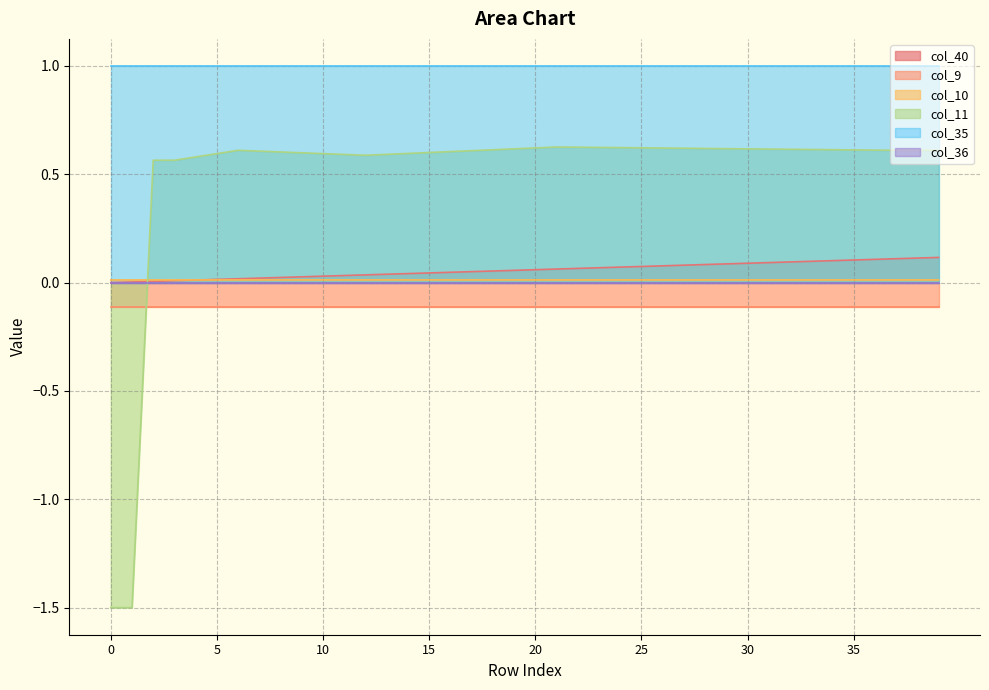

True or false: col_10 and col_40 intersect in this chart.

True